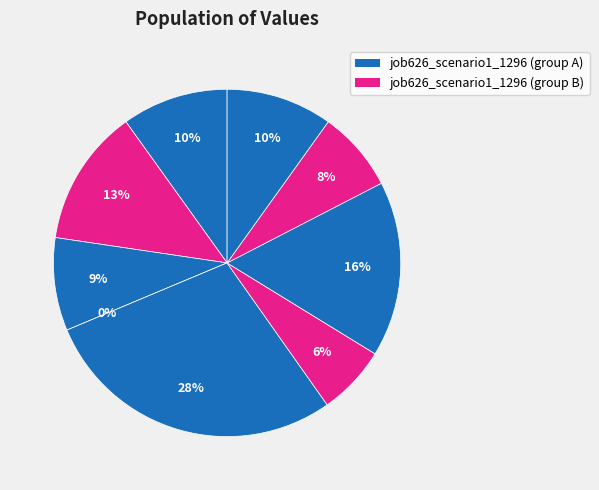

How many slices are in this pie chart?

9